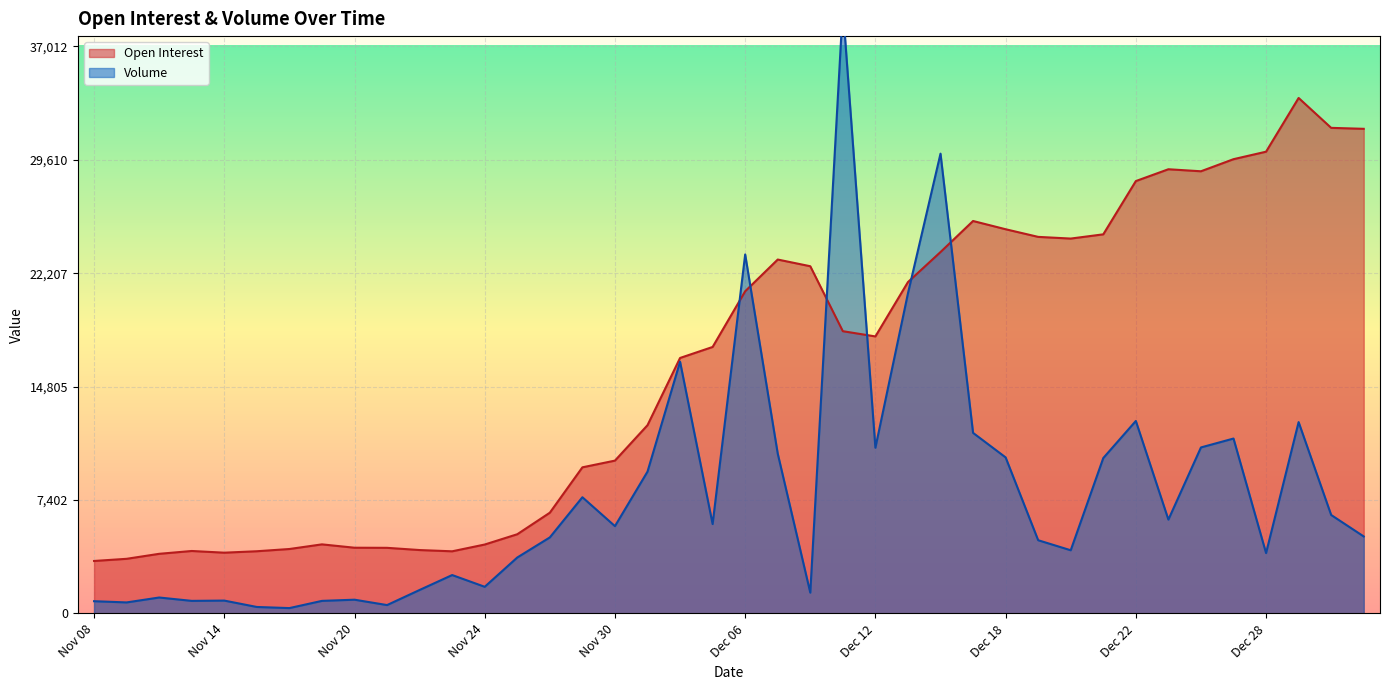

What is the minimum value for Volume?

348